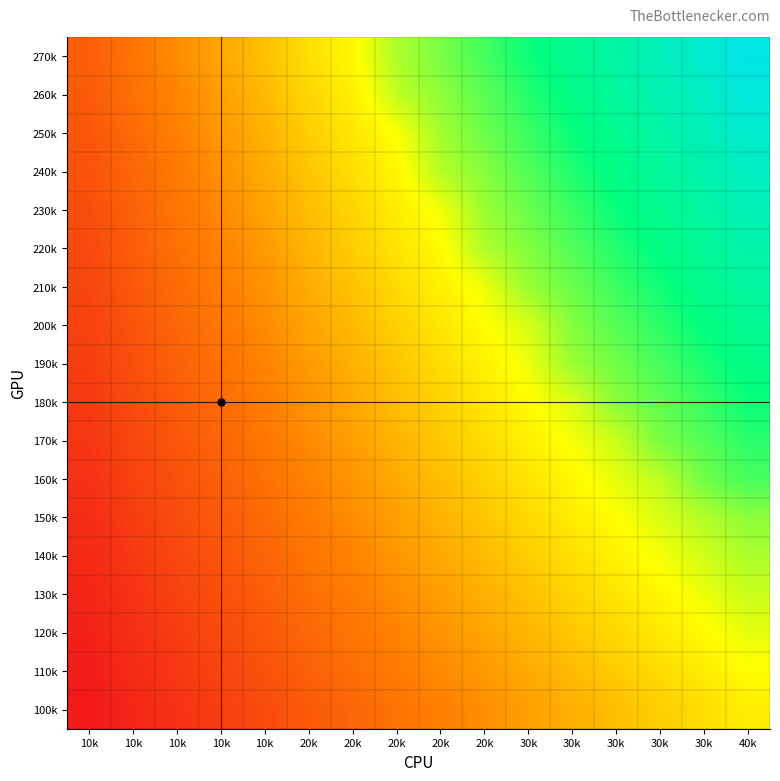

What is the difference between the highest and lowest values at 20k?

432